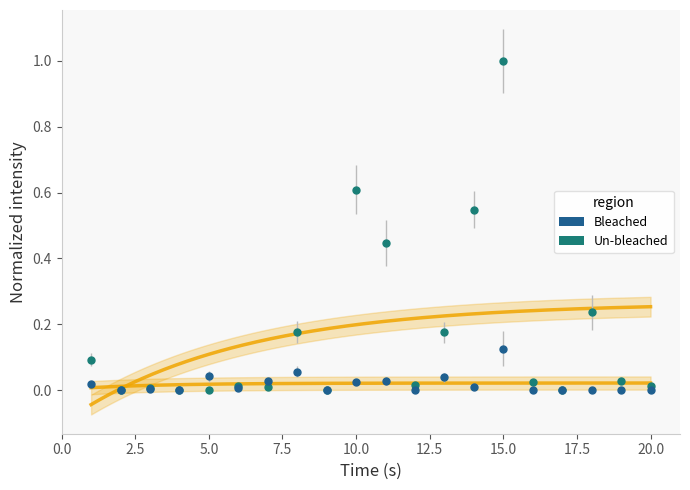

True or false: mean_control has more than 0 interior local peaks.

True